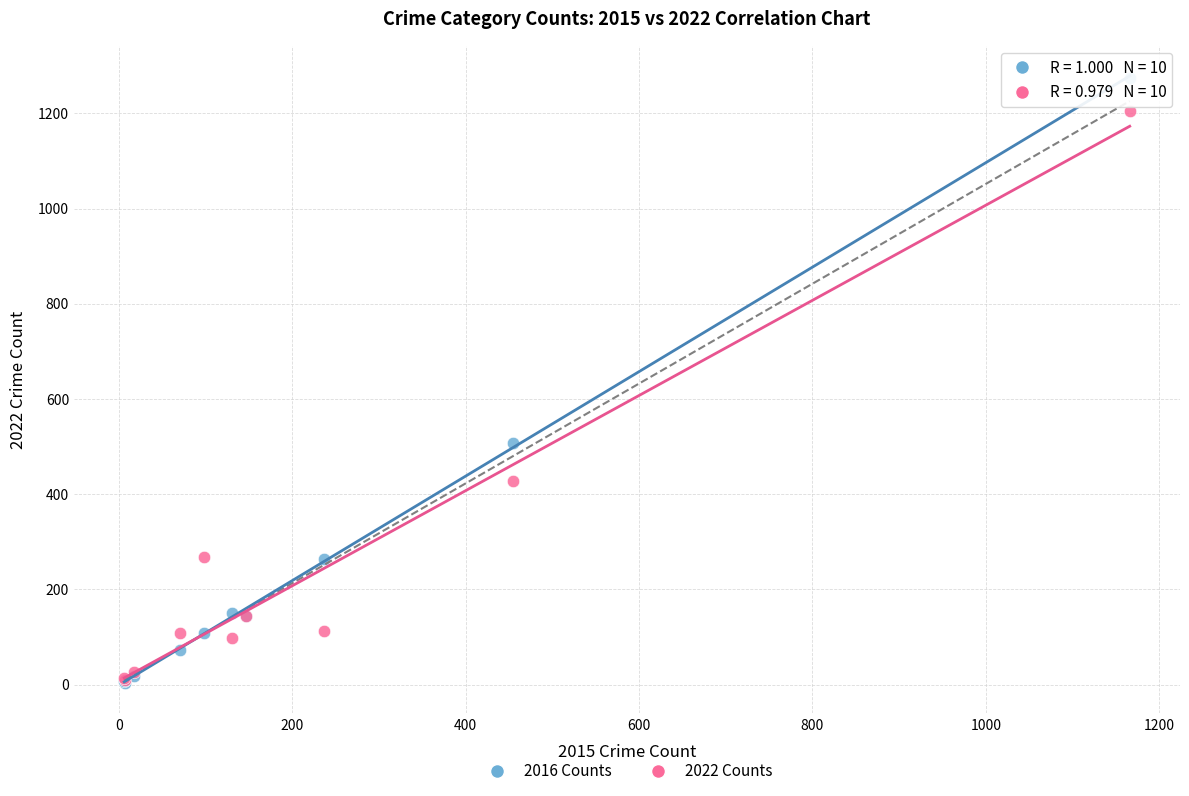

In the 2022 Counts series, what Y value is closest to 606?

427